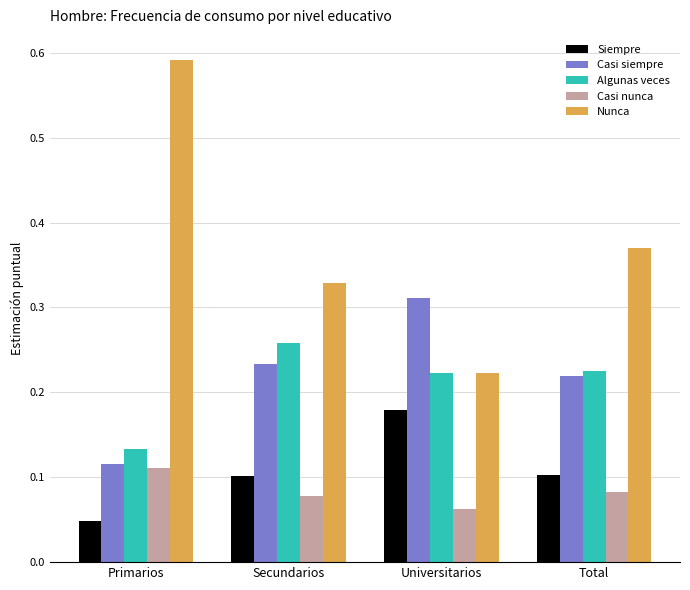

Which series has the widest spread of values?

Nunca